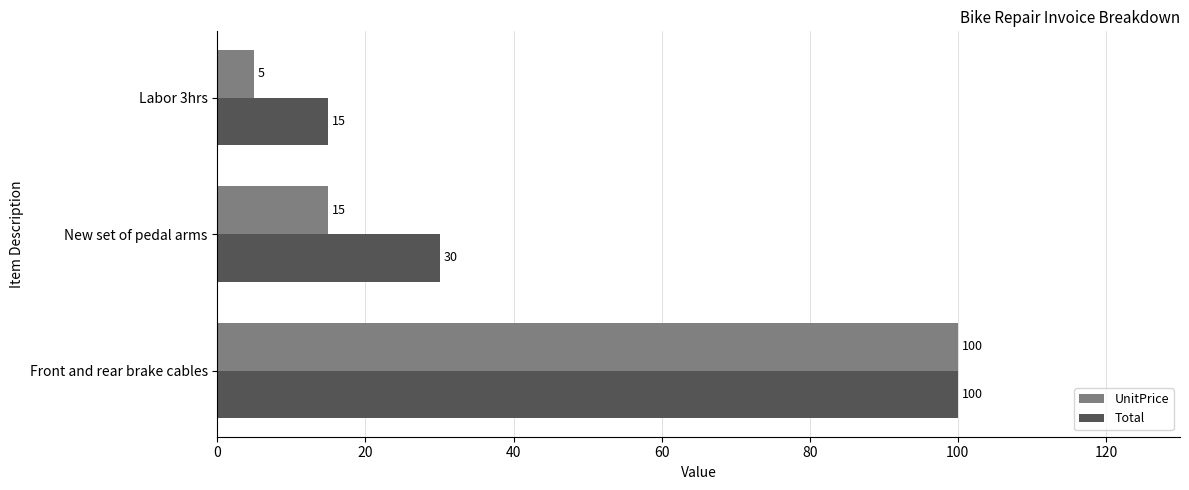

Is it true that Total equals 100 at Front and rear brake cables?

True